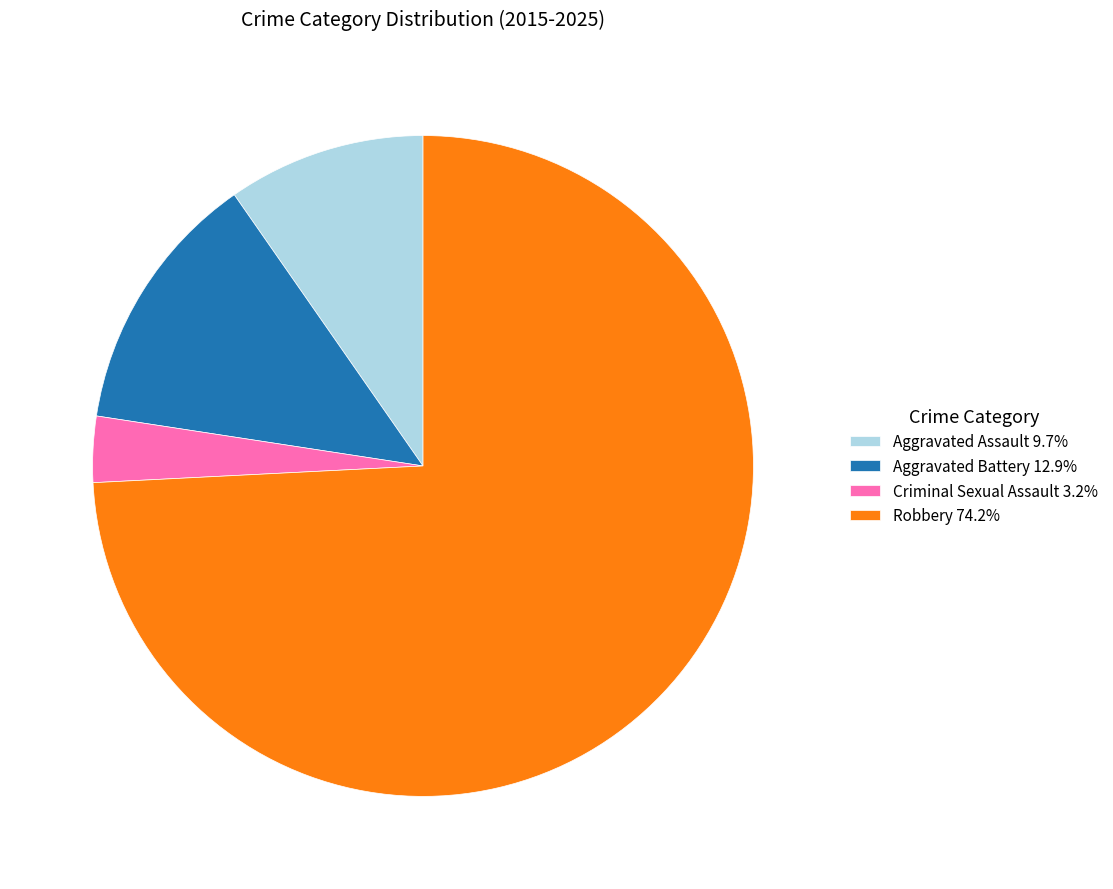

Is it true that Aggravated Assault is 10% of the pie?

True